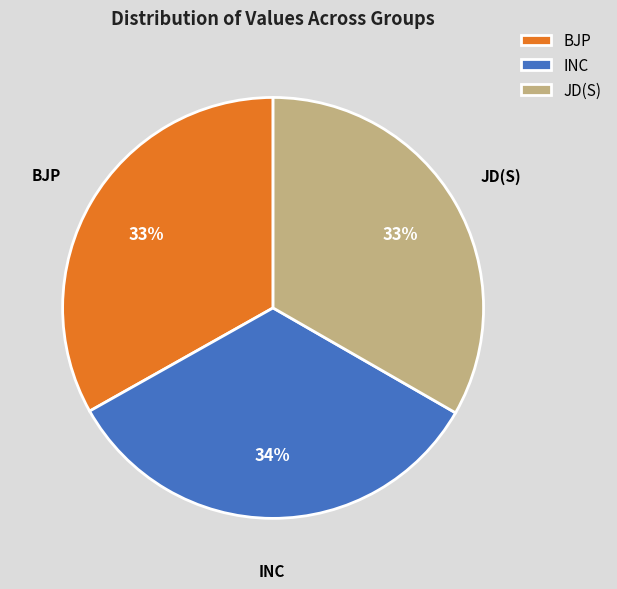

Is there a majority slice in this chart?

No